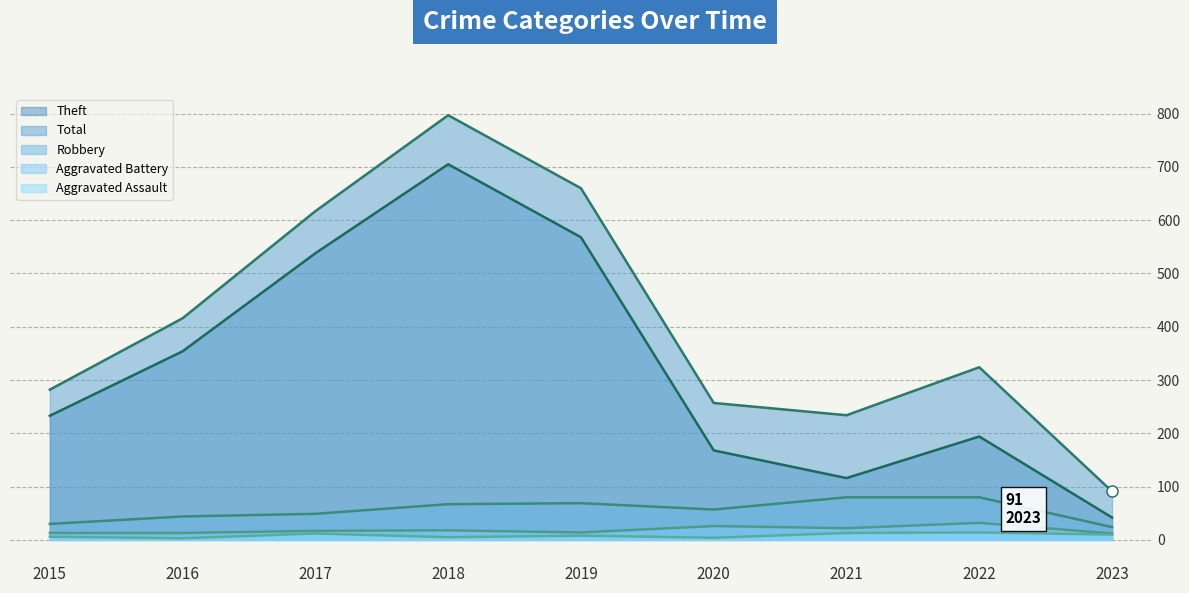

Rank the series at 2022 from highest to lowest value.

Total, Theft, Robbery, Aggravated Battery, Aggravated Assault